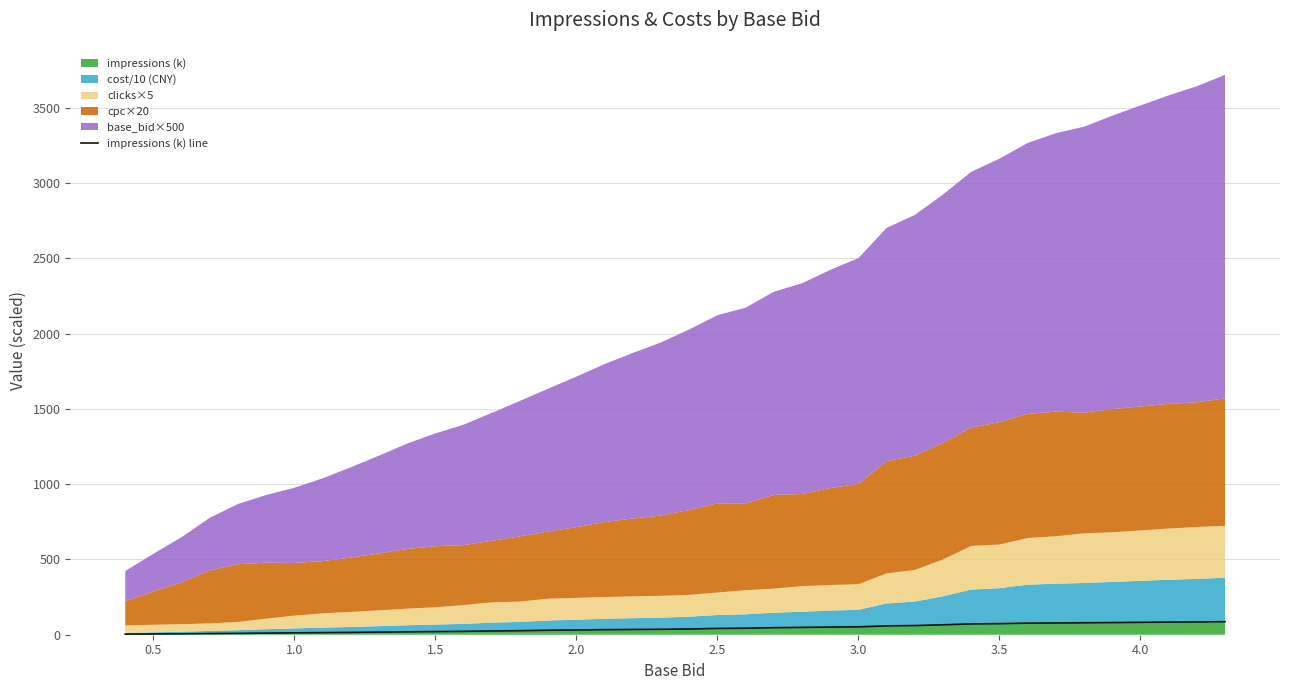

Reading left to right, what are all the values shown in this chart?

3.9	5.1	6.1	7.7	9.0	10.8	12.5	14.1	15.4	17.3	19.4	20.8	22.4	25.0	26.7	29.8	31.7	33.5	35.0	36.2	38.2	41.7	43.3	46.7	48.7	50.8	52.3	58.7	60.9	66.0	71.9	73.6	76.9	78.2	79.3	80.7	82.3	83.7	84.9	86.4